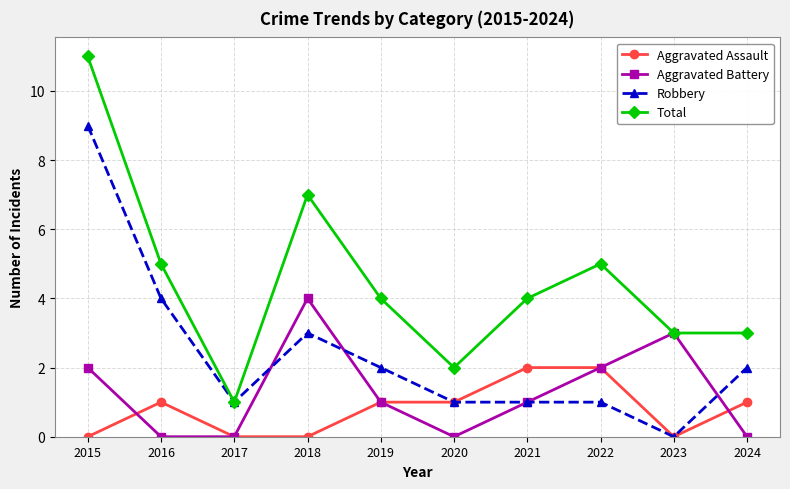

True or false: Robbery and Aggravated Battery intersect in this chart.

True